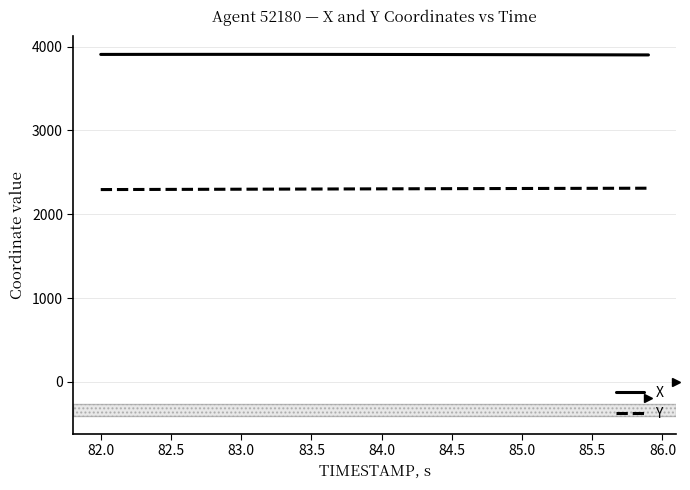

What is the smallest value displayed?

2295.1